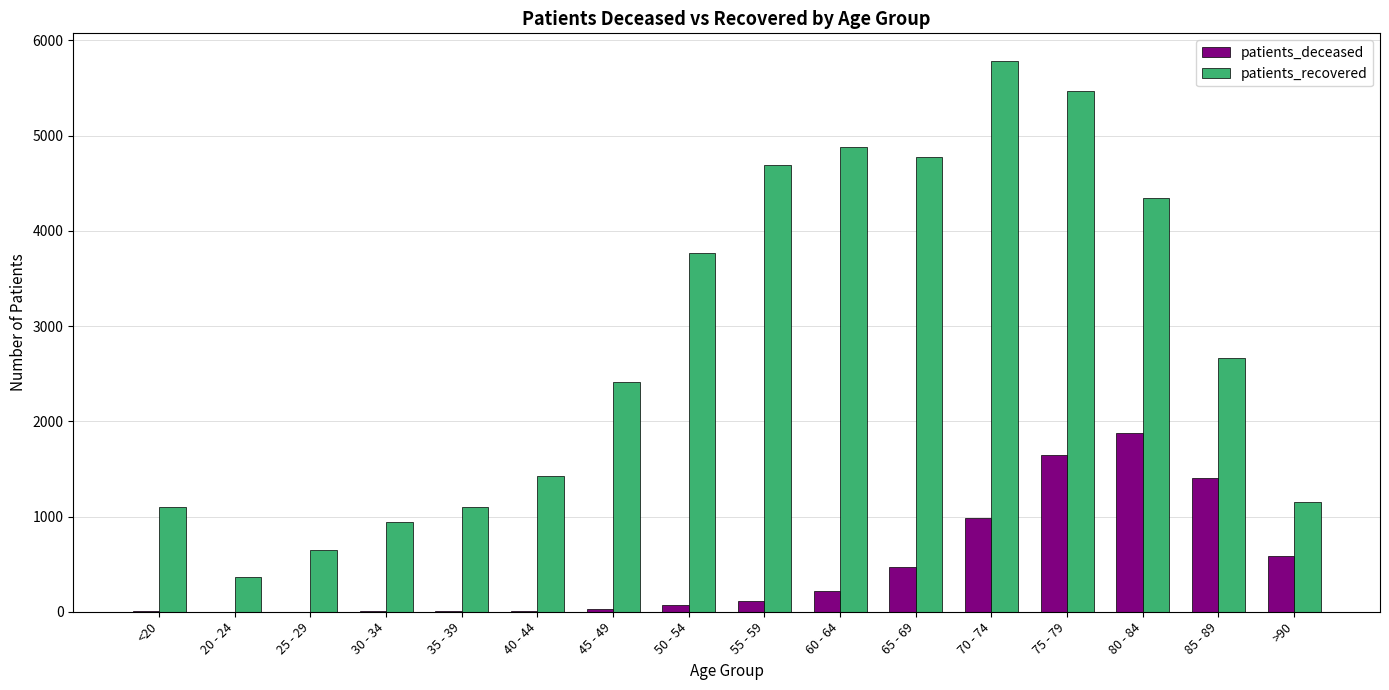

Is the value of patients_recovered at 70 - 74 greater than the value of patients_deceased at 45 - 49?

Yes